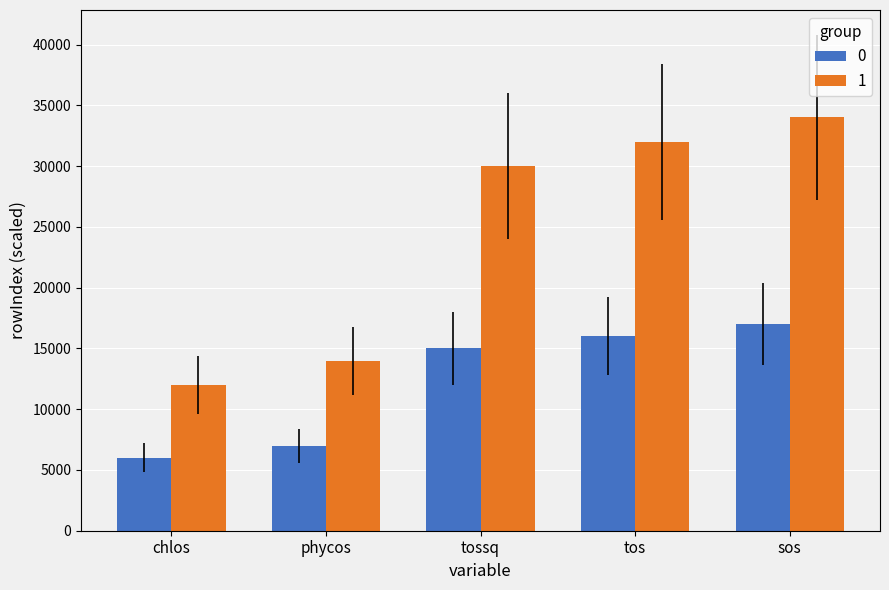

Rank the categories by 0 value from highest to lowest.

sos, tos, tossq, phycos, chlos